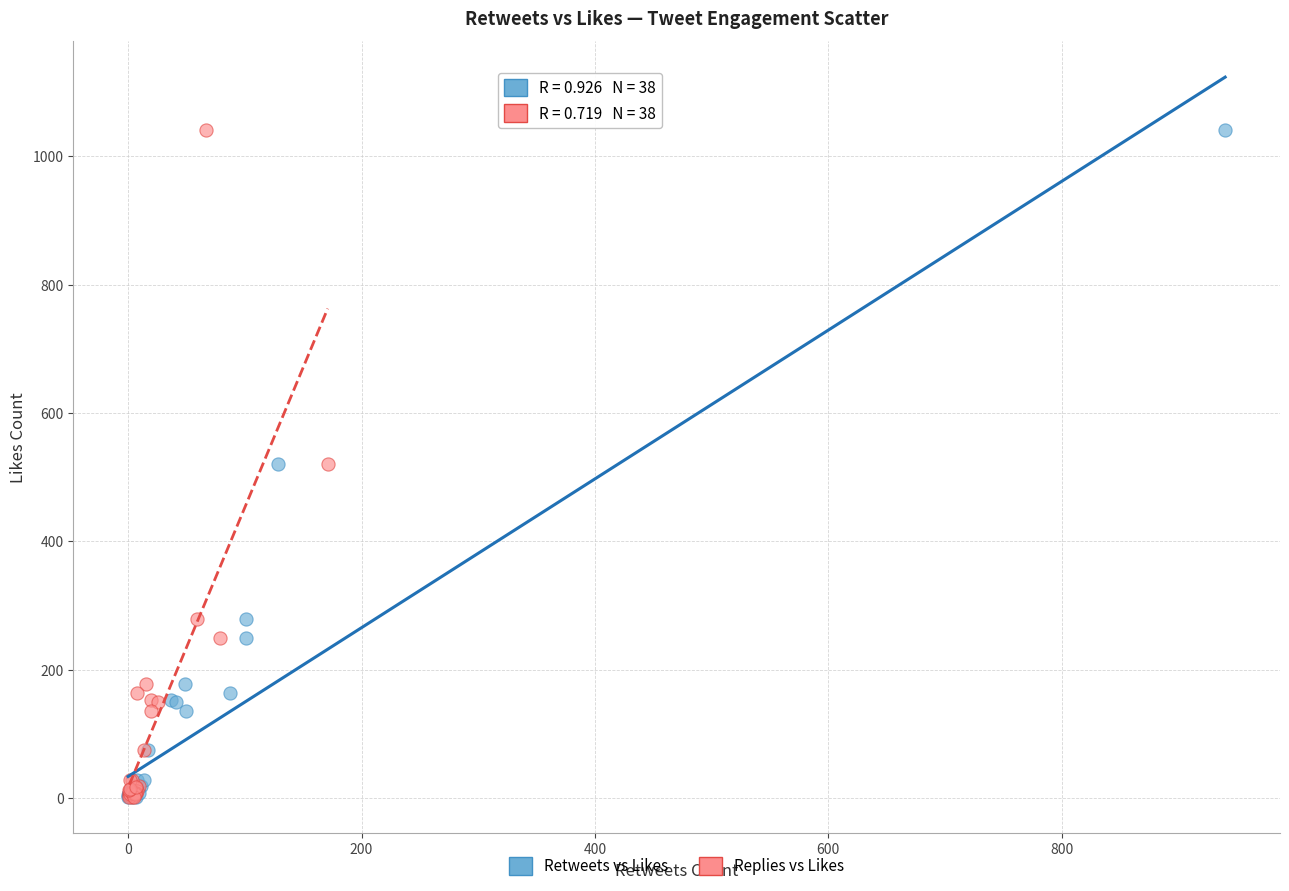

What are all the series names shown in the legend?

Retweets vs Likes, Replies vs Likes